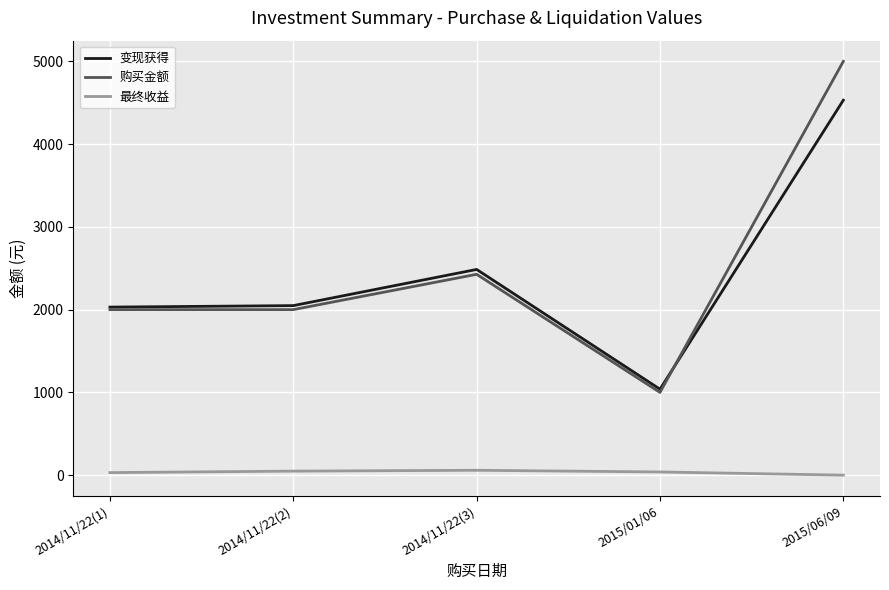

The 变现获得 series shows 3561.5 at 2014/11/22(2). True or false?

False